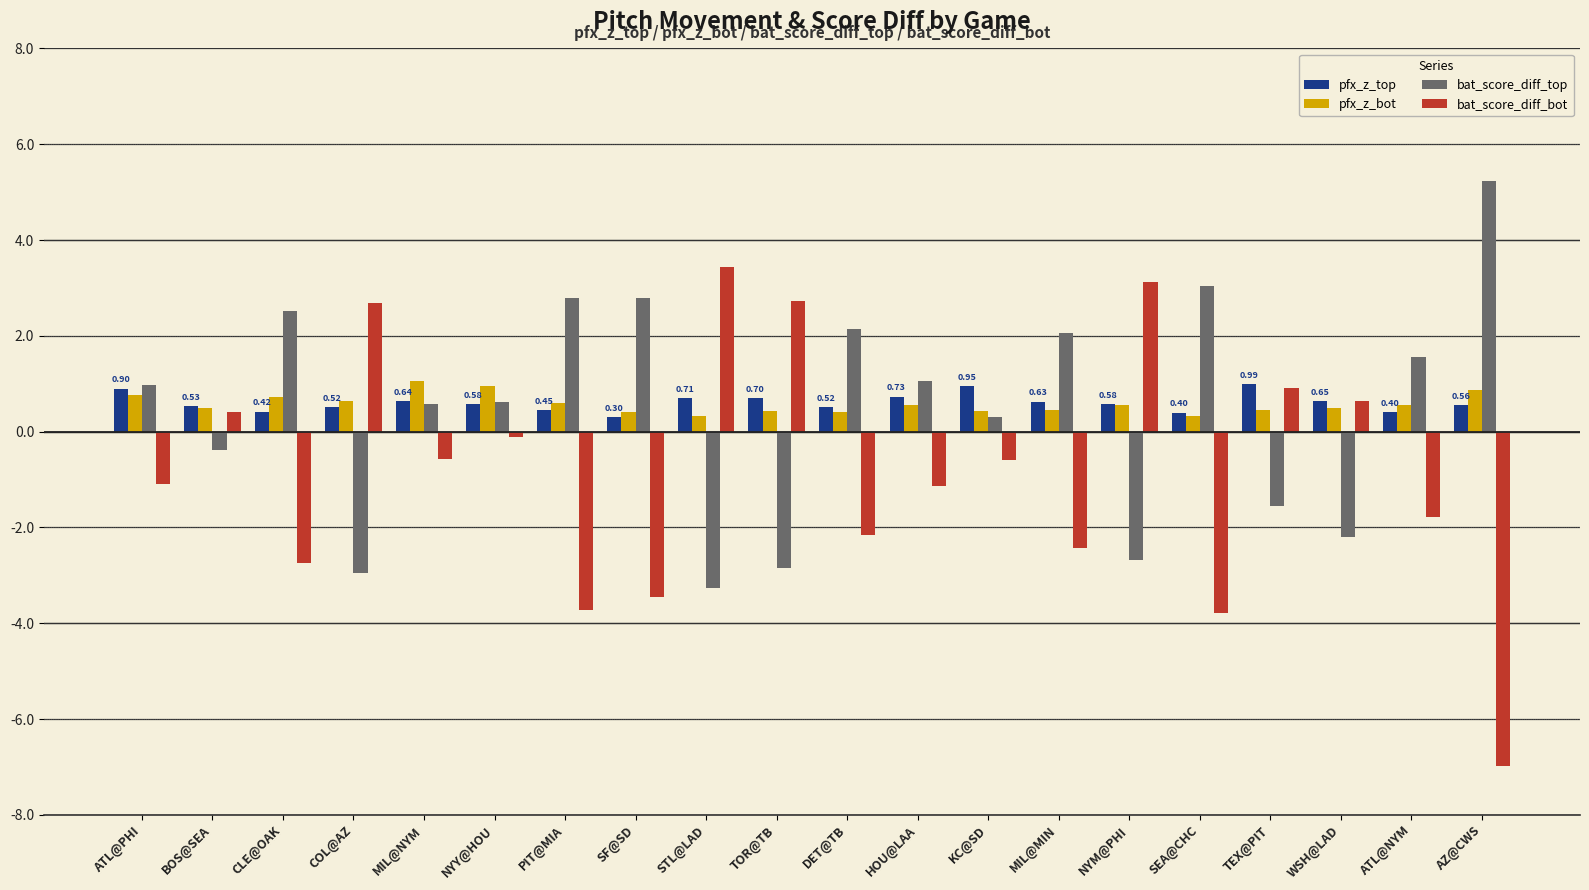

Which category has the lowest value in the bat_score_diff_bot series?

AZ@CWS